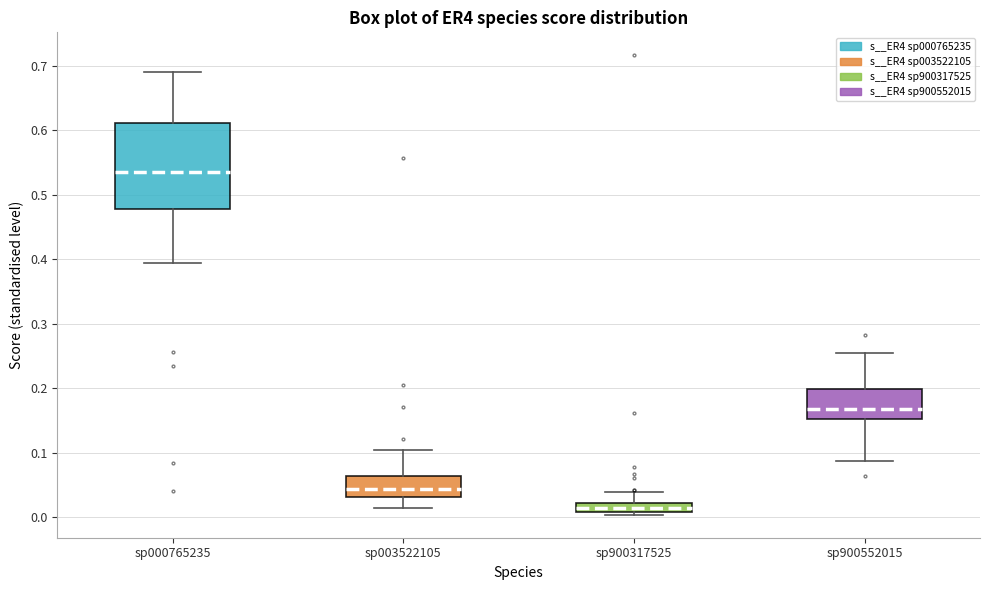

Which box's median line is the lowest?

sp900317525